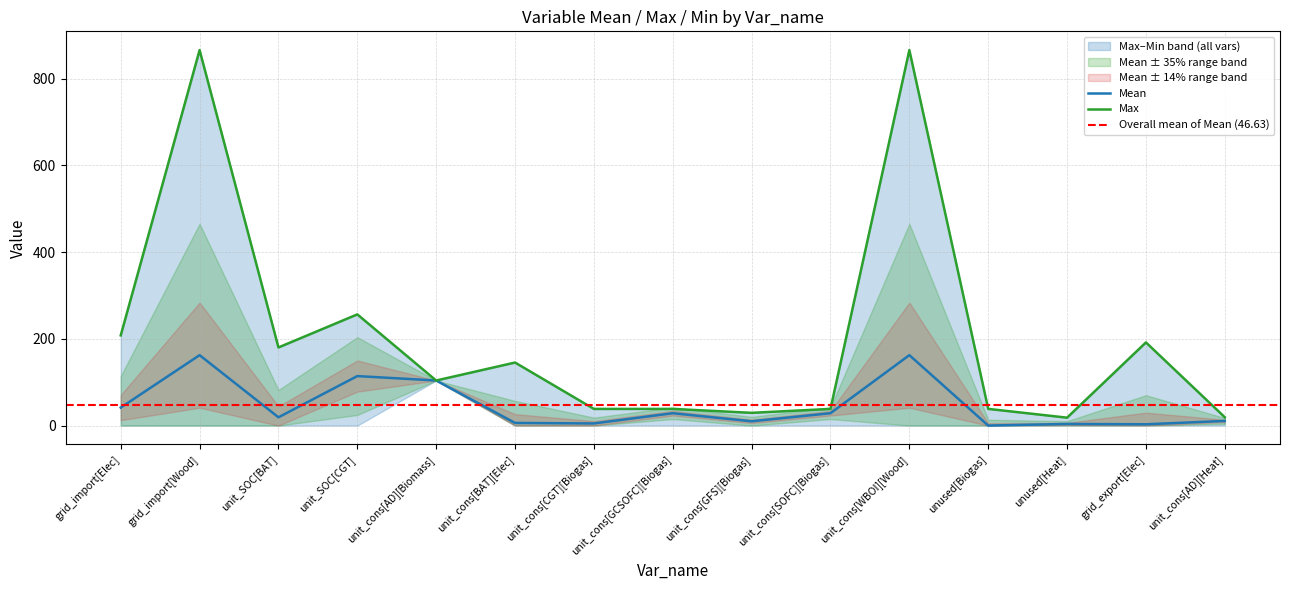

What is the approximate value of Mean at unused[Biogas]?

0.1